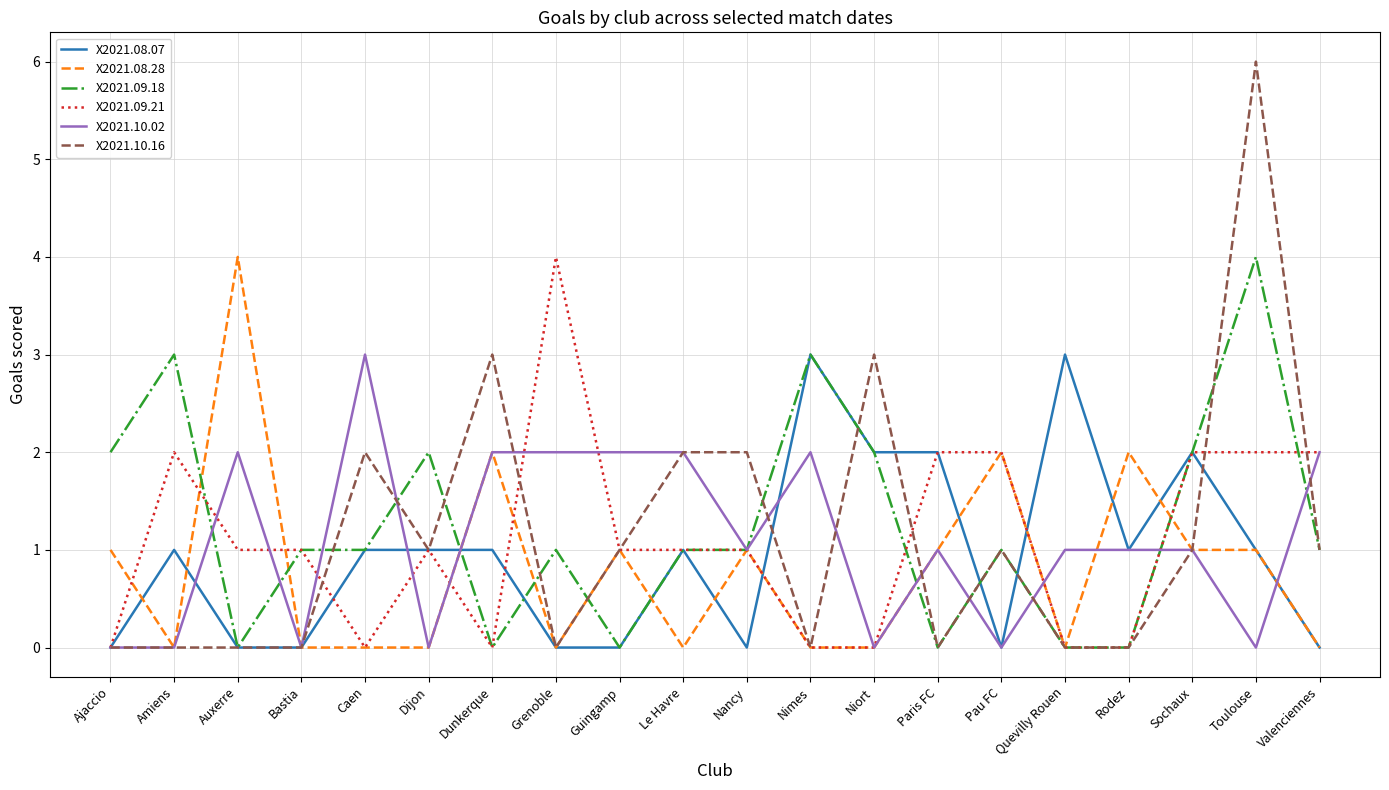

Does the chart have visible grid lines?

Yes